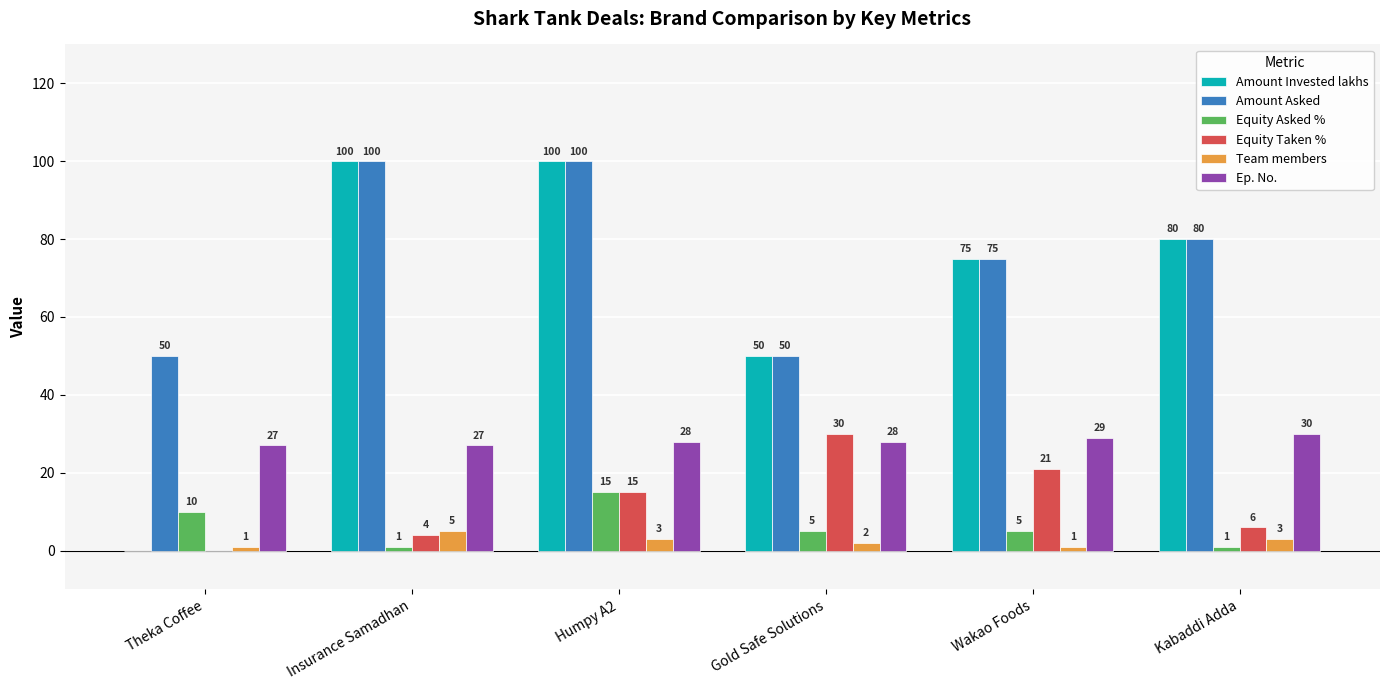

Does the chart contain stacked bars?

No